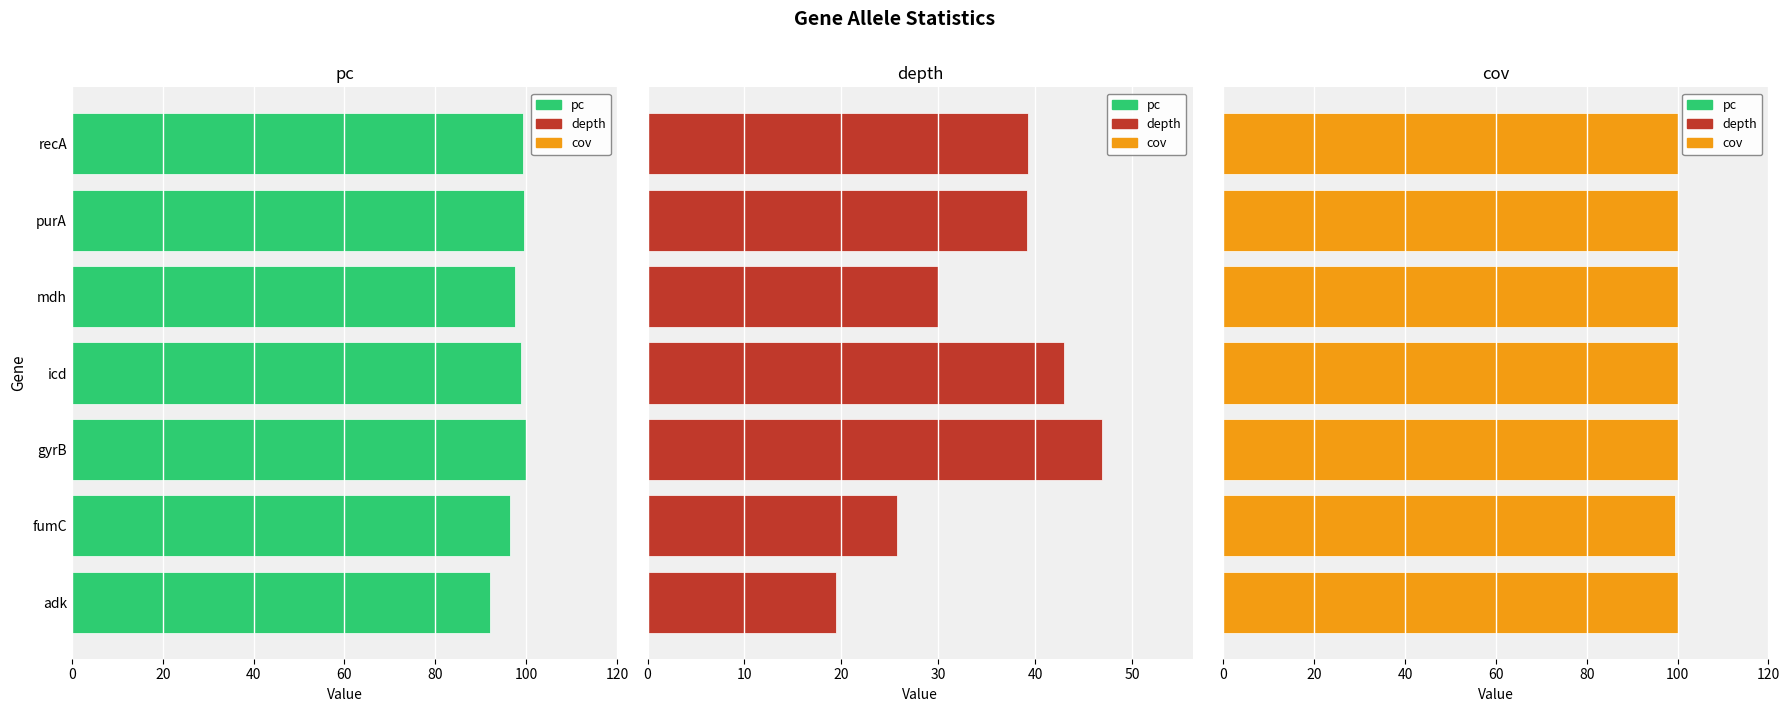

How many bars are there in total?

21